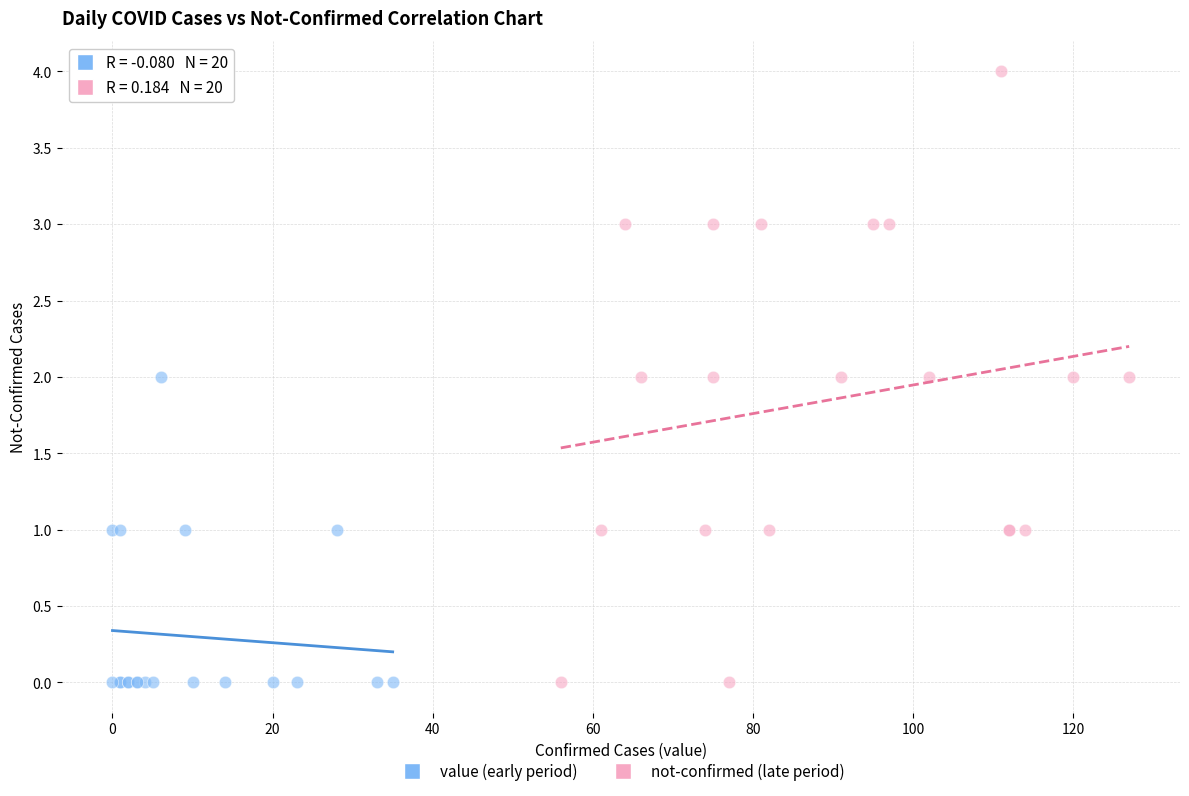

Which series reaches the maximum Y coordinate?

not-confirmed (late period)